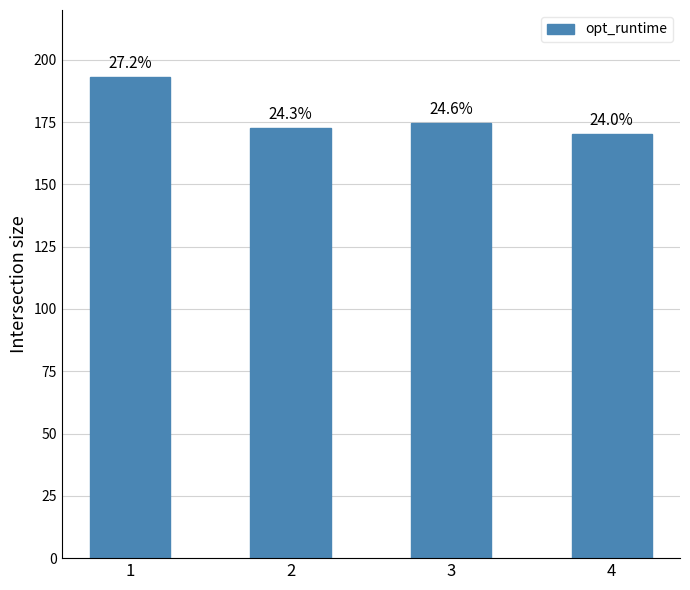

How many bars are there in total?

4